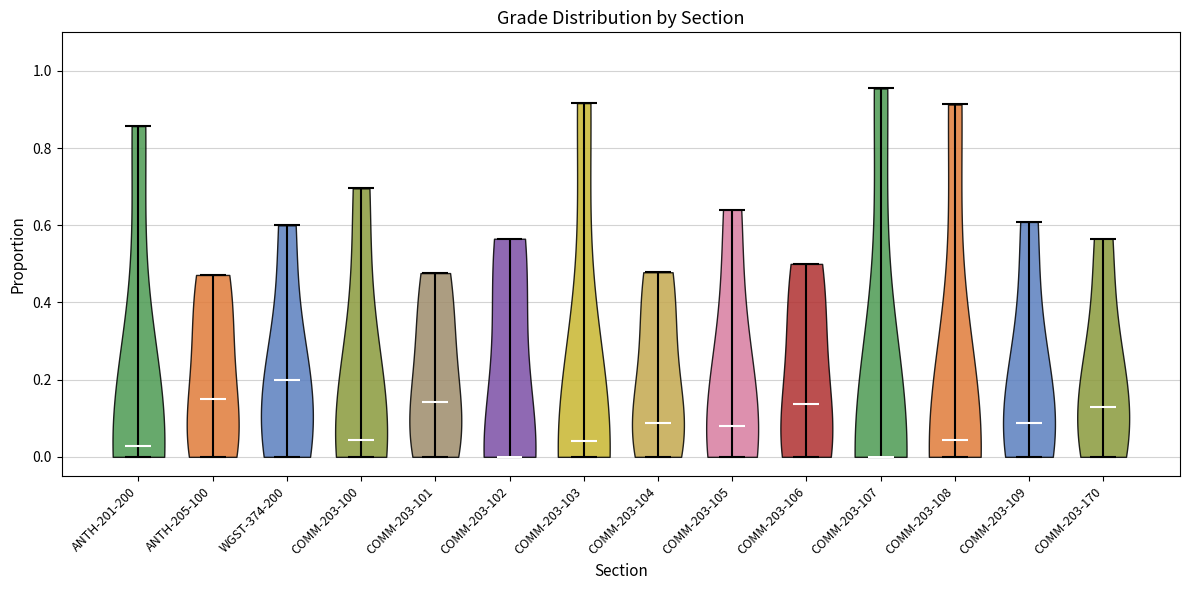

Reading left to right, read every violin against the y-axis: where its median line is, and the lowest and highest points it reaches. The values are not printed on the chart, so give them approximately, as read against the axis.

ANTH-201-200: median line 0.02, lowest point 0.00, highest point 0.86
ANTH-205-100: median line 0.14, lowest point 0.00, highest point 0.48
WGST-374-200: median line 0.20, lowest point 0.00, highest point 0.60
COMM-203-100: median line 0.04, lowest point 0.00, highest point 0.70
COMM-203-101: median line 0.14, lowest point 0.00, highest point 0.48
COMM-203-102: median line 0.00, lowest point 0.00, highest point 0.56
COMM-203-103: median line 0.04, lowest point 0.00, highest point 0.92
COMM-203-104: median line 0.08, lowest point 0.00, highest point 0.48
COMM-203-105: median line 0.08, lowest point 0.00, highest point 0.64
COMM-203-106: median line 0.14, lowest point 0.00, highest point 0.50
COMM-203-107: median line 0.00, lowest point 0.00, highest point 0.96
COMM-203-108: median line 0.04, lowest point 0.00, highest point 0.92
COMM-203-109: median line 0.08, lowest point 0.00, highest point 0.60
COMM-203-170: median line 0.14, lowest point 0.00, highest point 0.56